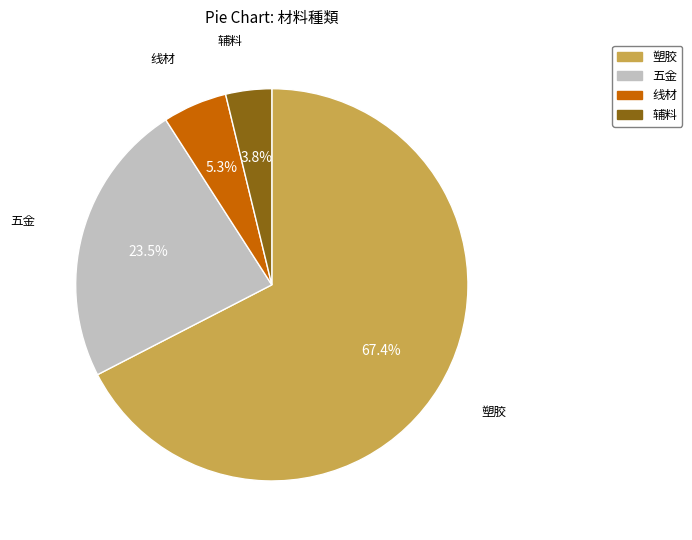

How many segments does this pie chart have?

4